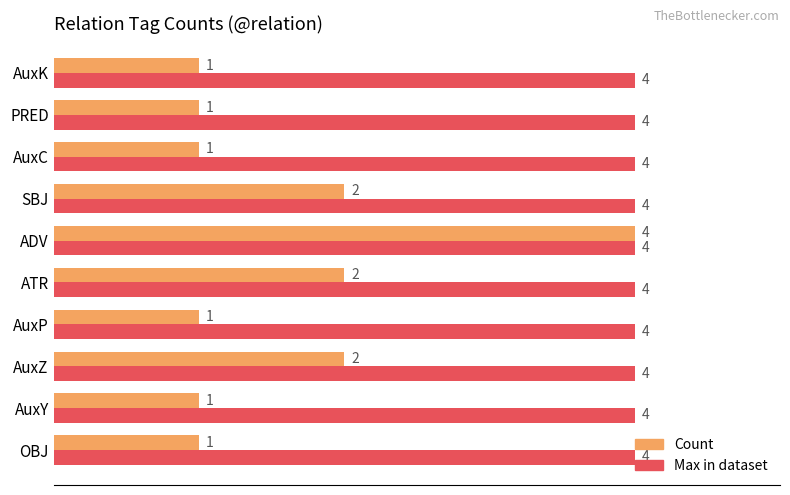

Rank the series by their average value, from lowest to highest.

Count, Max in dataset